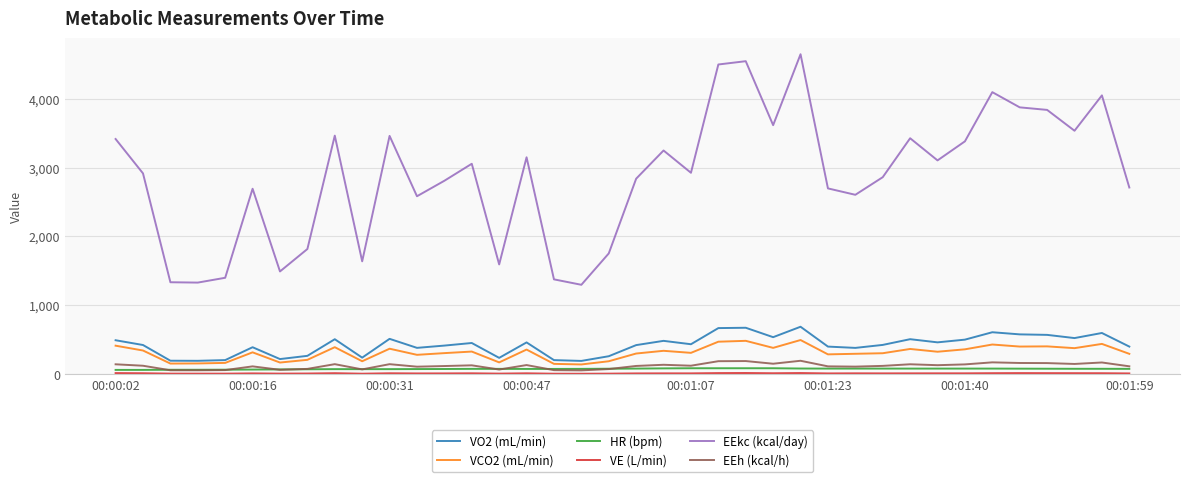

Which series has the largest range (max minus min)?

EEkc (kcal/day)